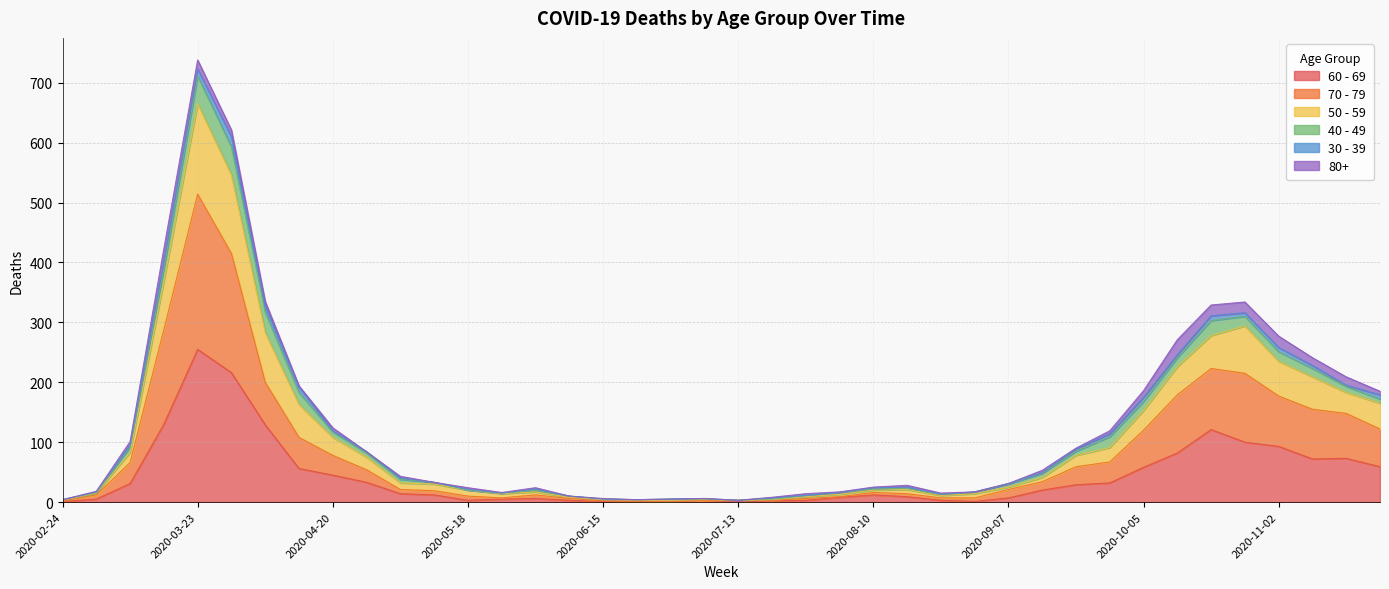

Does the chart have visible grid lines?

Yes